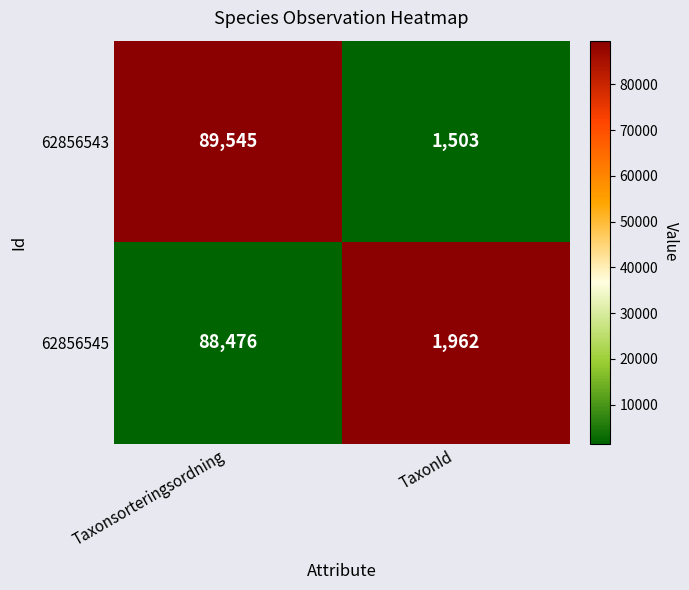

What value does the 62856543 series have at TaxonId?

1503